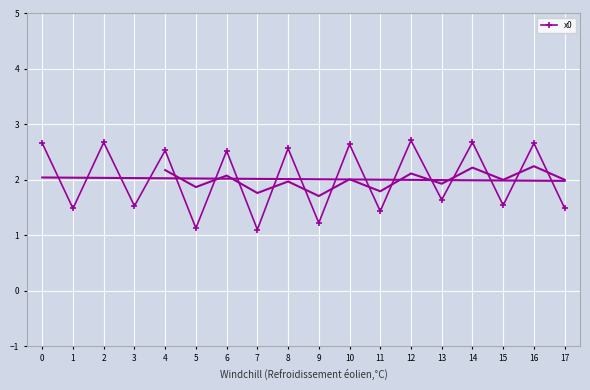

The value of x0 at 6 is 4.5. True or false?

False